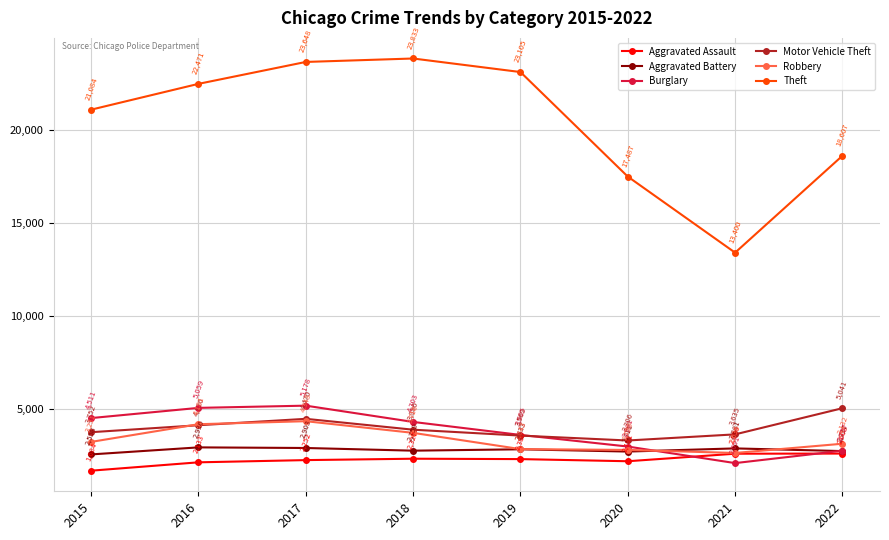

What is the difference between the Theft values at 2016 and 2017?

1177